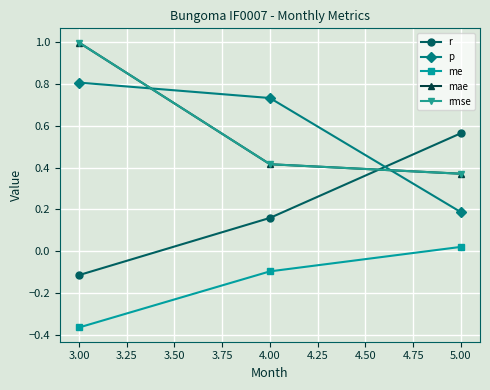

What is the value of the me point at the 2nd from the left?

-0.1